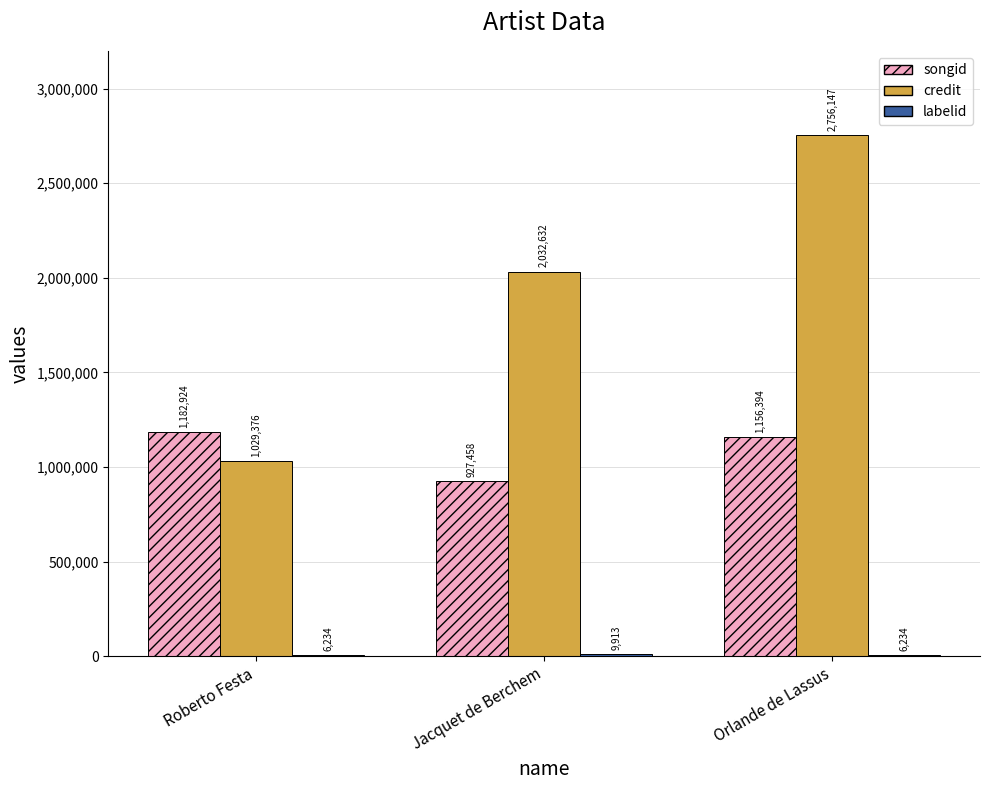

Which series changed the most between Roberto Festa and Orlande de Lassus?

credit